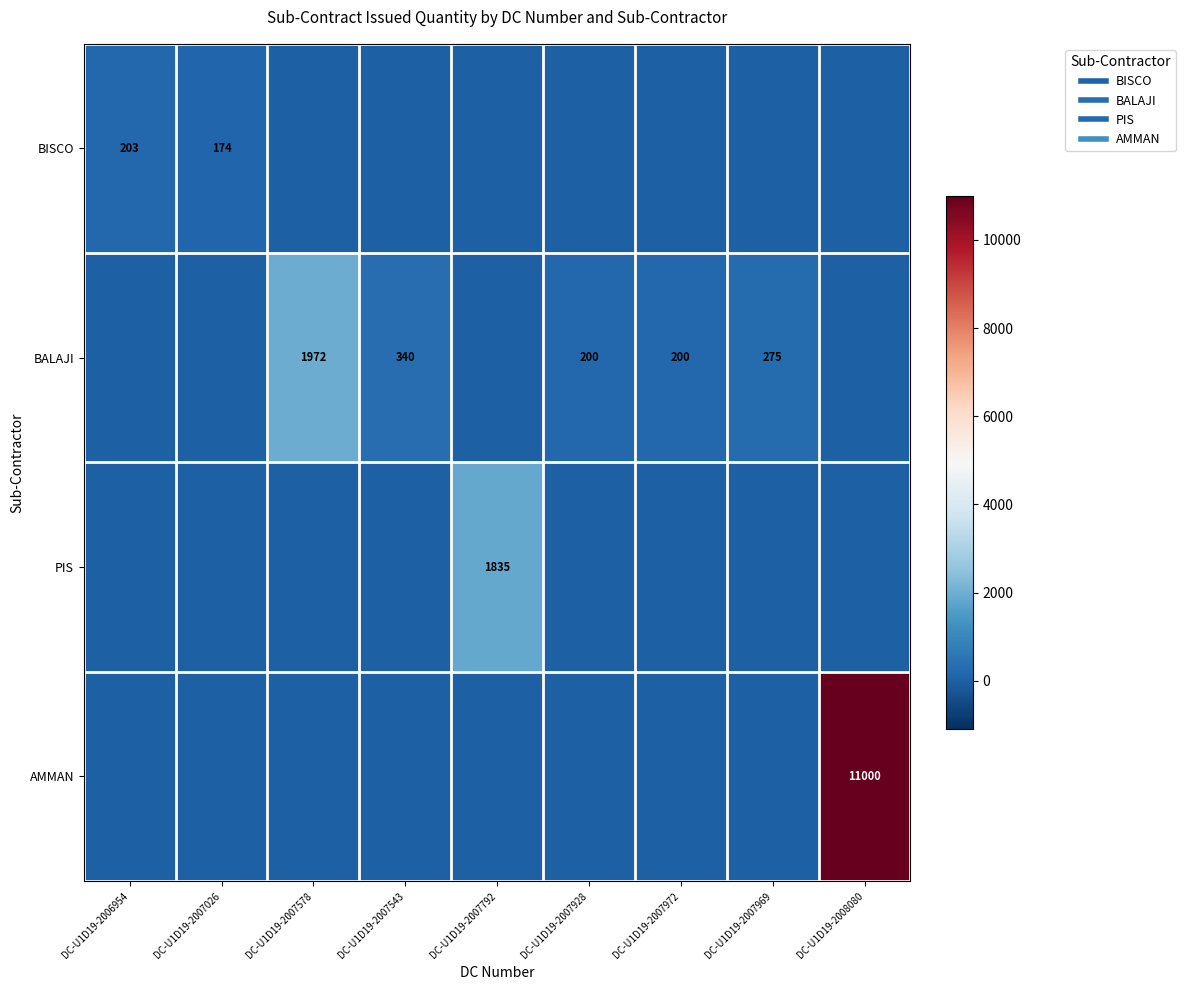

What is the total value across all series at DC-U1D19-2007578?

1972